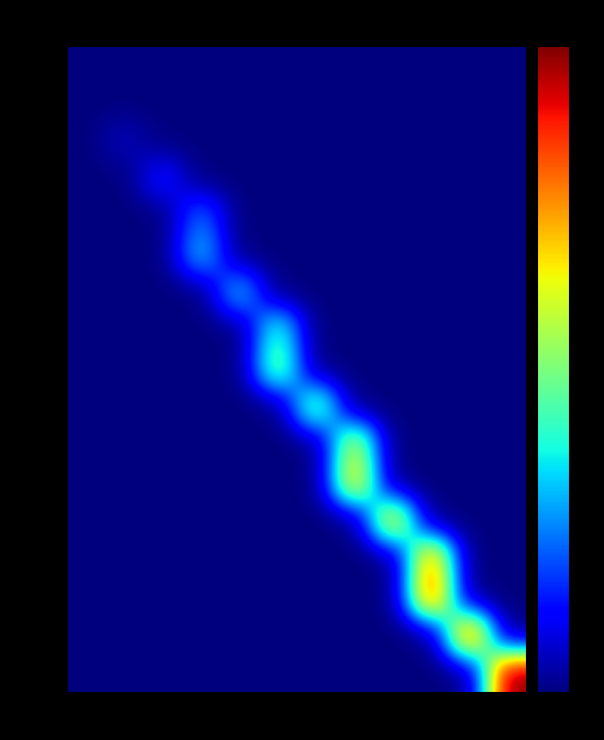

At how many categories does at least one series exceed 5?

10